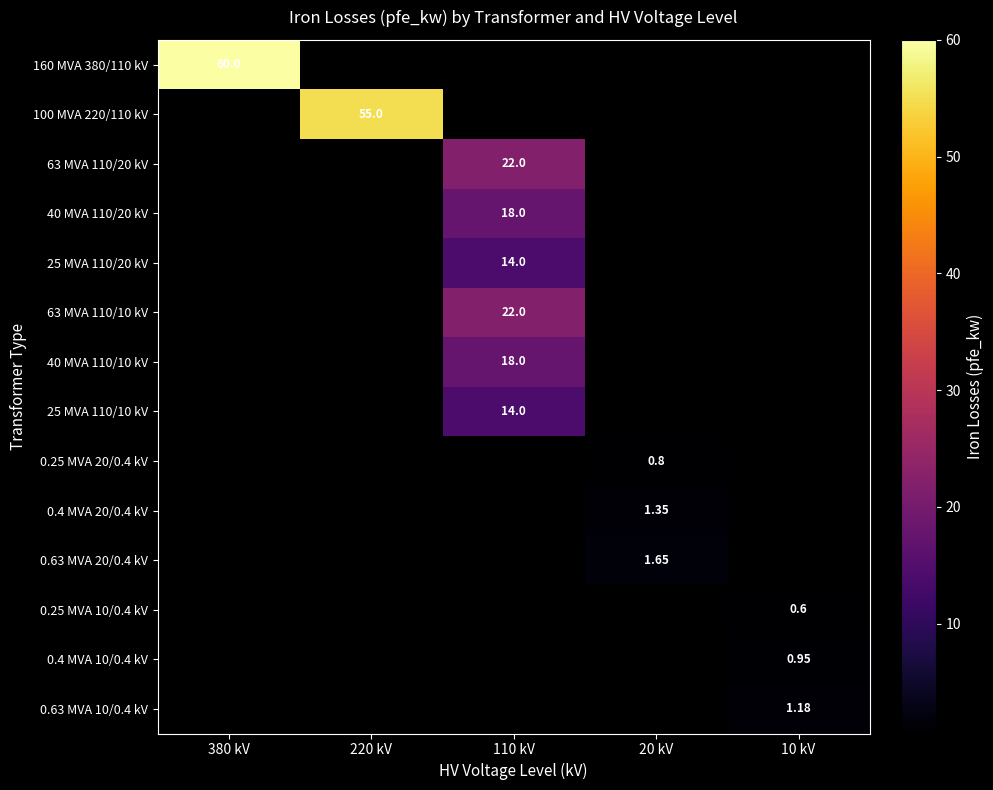

Count the number of categories in the chart.

5